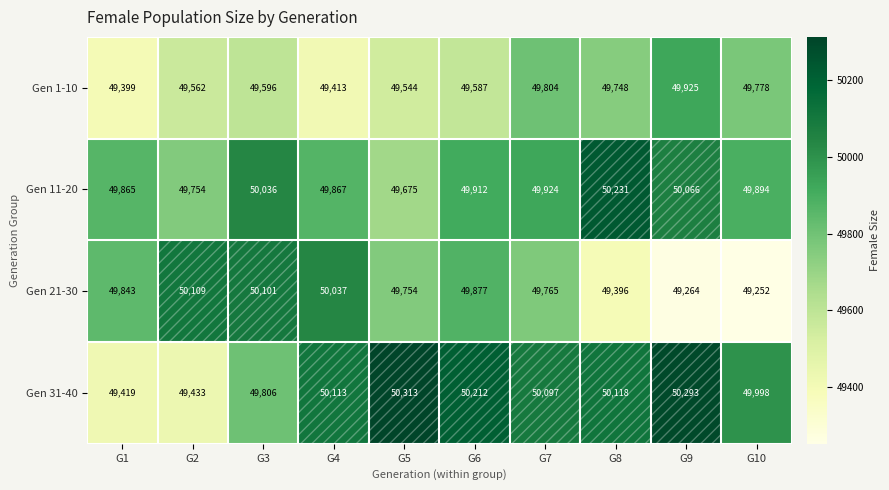

Which series has the largest total across all categories?

Gen 31-40